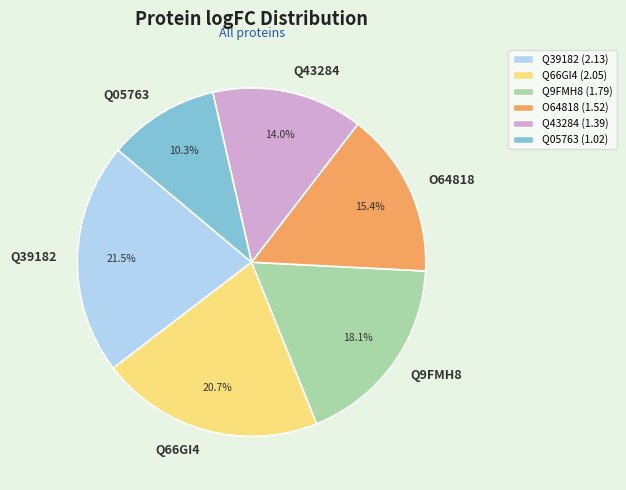

What is the largest slice in the pie chart?

Q39182